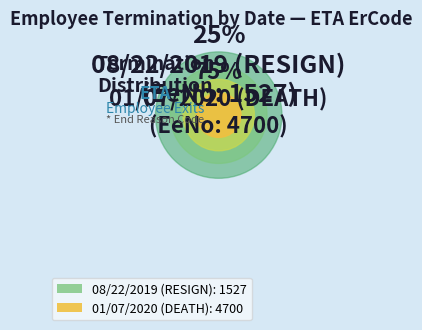

Rank the categories by value from lowest to highest.

08/22/2019 (RESIGN), 01/07/2020 (DEATH)